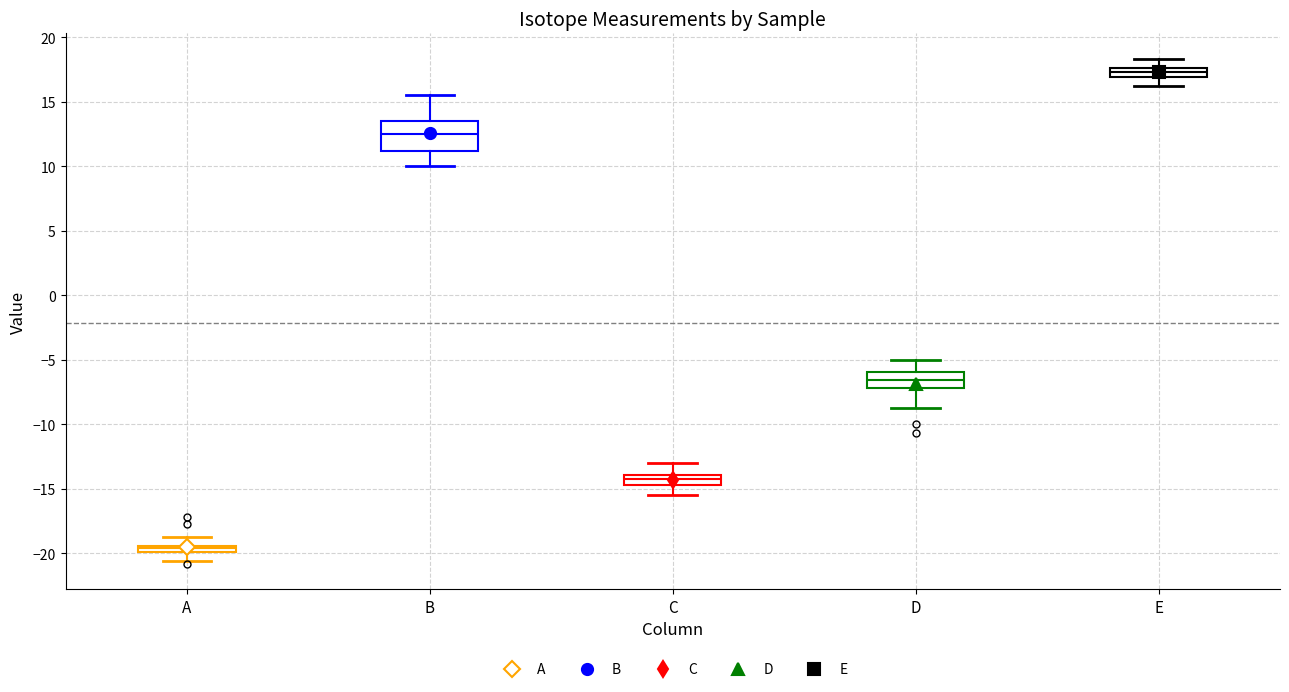

Where does the upper whisker of the box for C end on the y-axis? The values are not printed on the chart, so give them approximately, as read against the axis.

-13.0